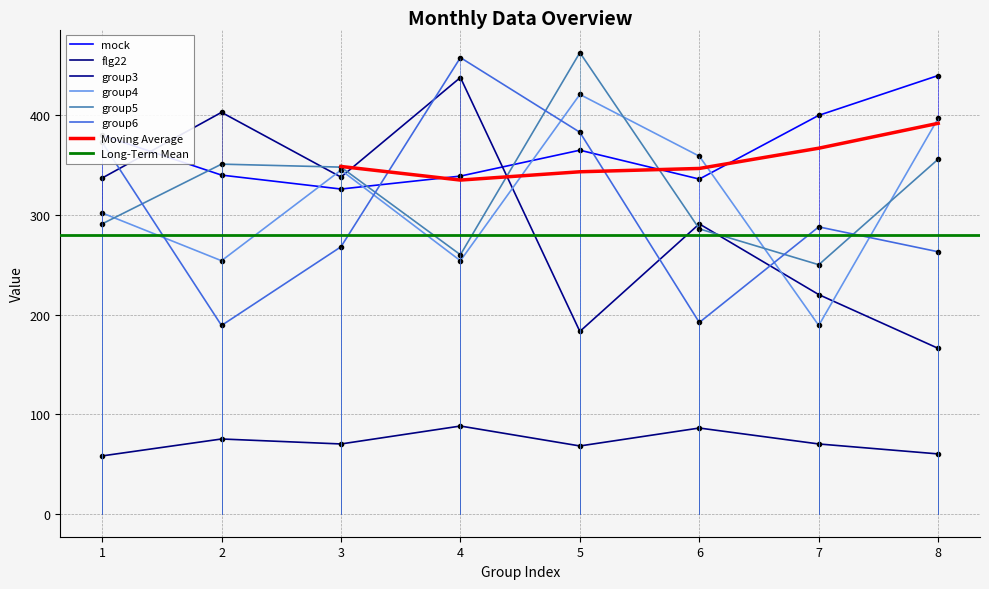

At which category is the sum across all series the highest?

5